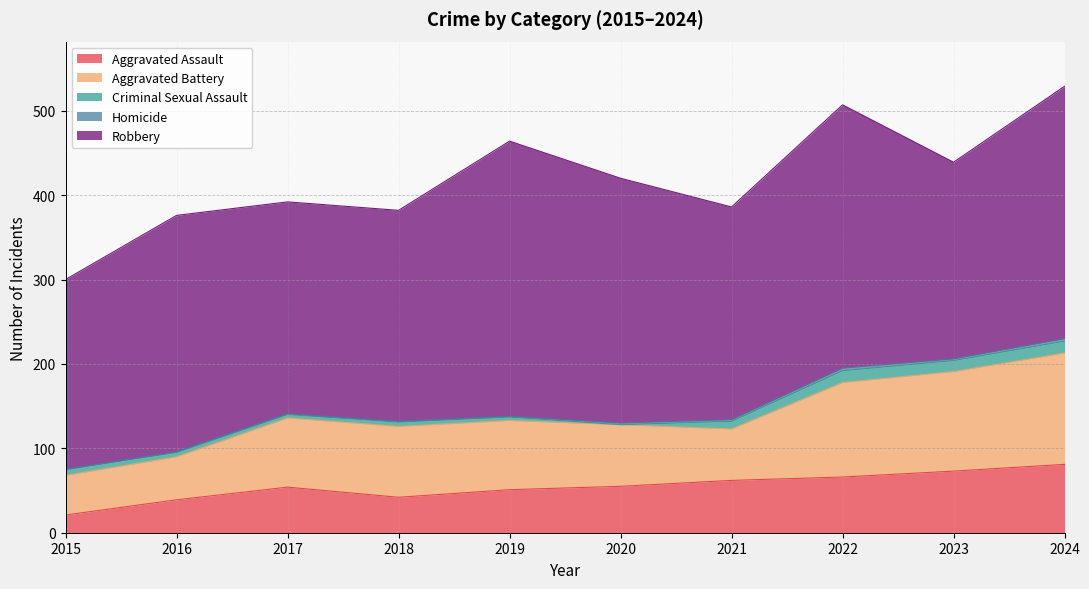

Between 2023 and 2016, which is larger?

2023